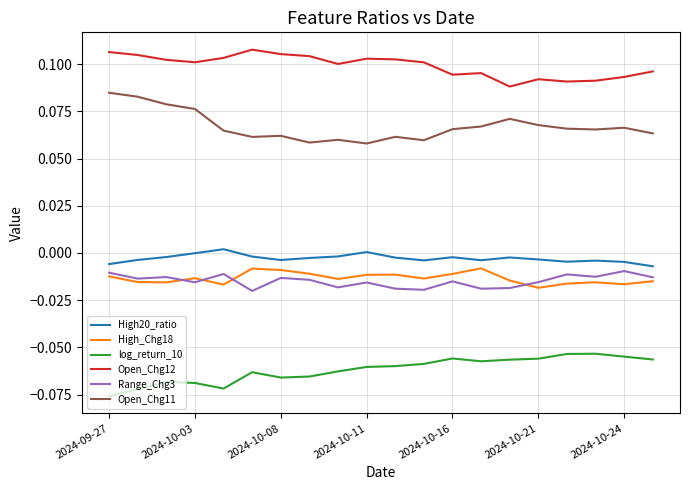

True or false: log_return_10 has more than 2 points higher than both neighbors.

True